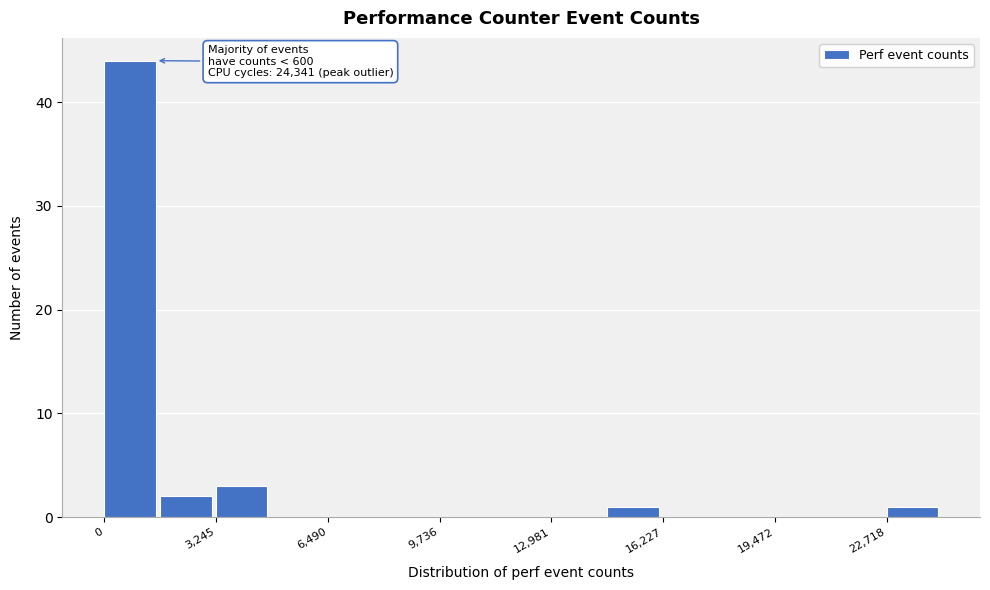

Read against the x-axis, roughly where is the centre of the tallest bar?

500